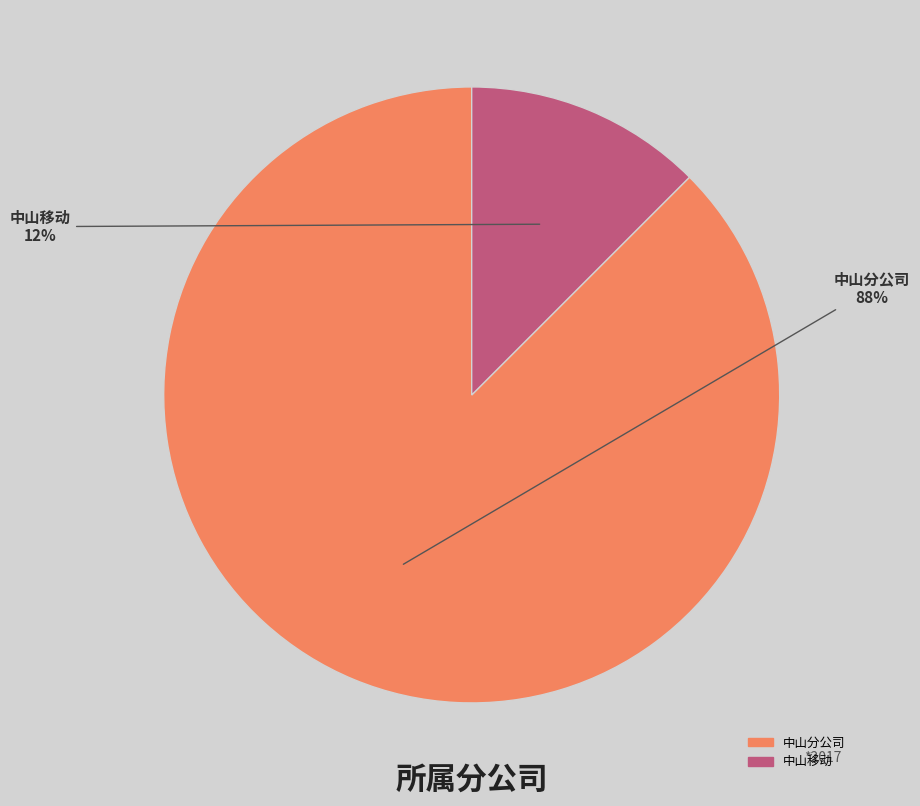

To the nearest percent, what is the combined percentage of 中山移动 and 中山分公司?

100%